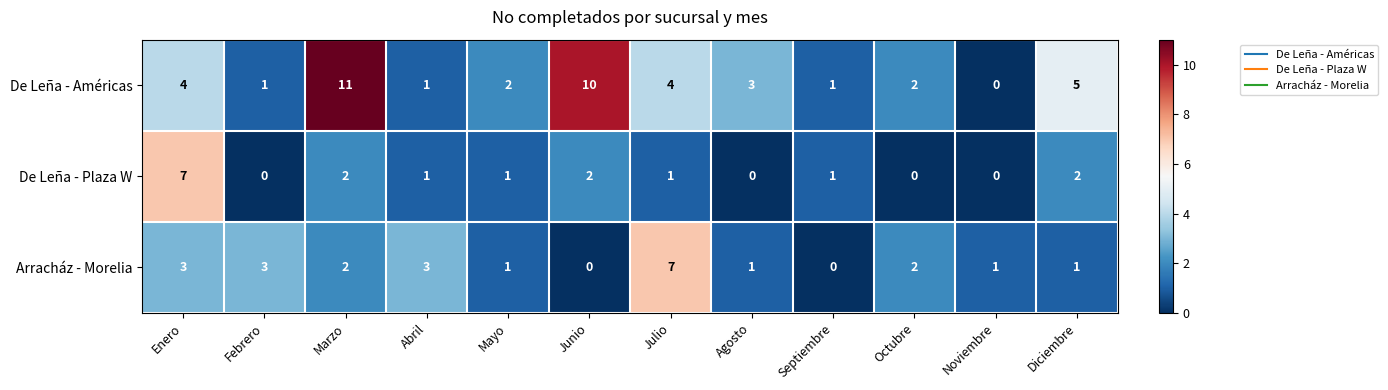

At which label does De Leña - Américas reach its minimum?

Noviembre